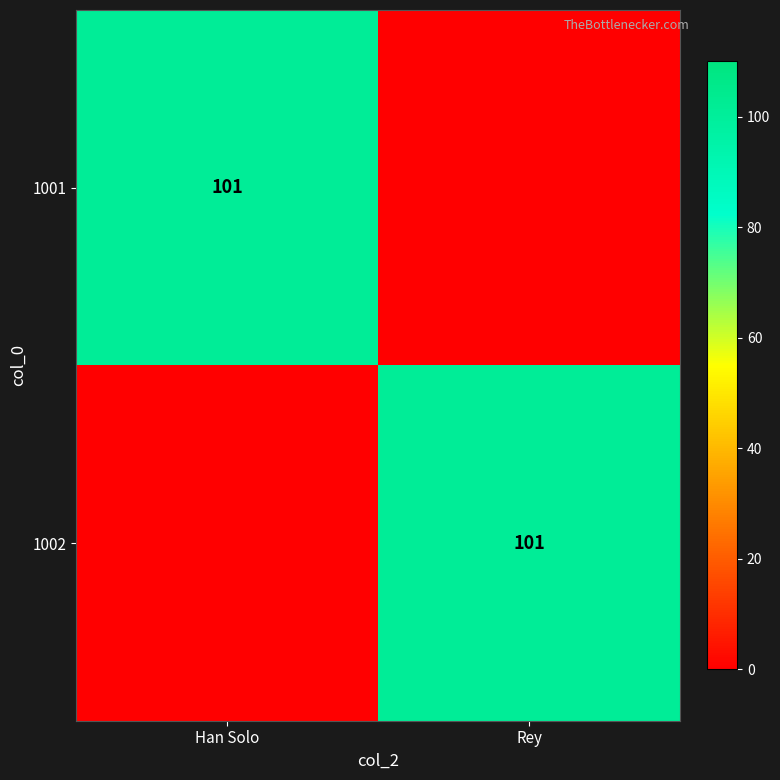

At which category is the sum across all series the highest?

Han Solo